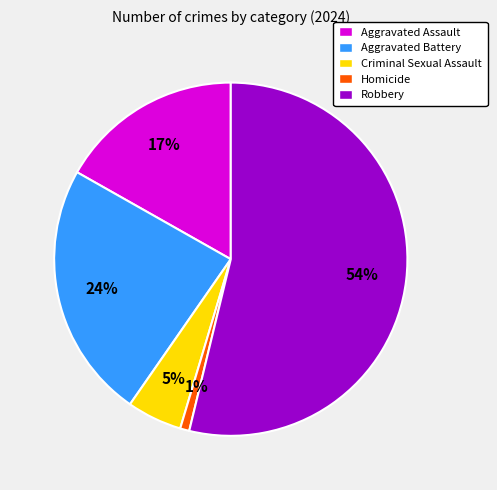

Which has a higher value, Robbery or Aggravated Assault?

Robbery